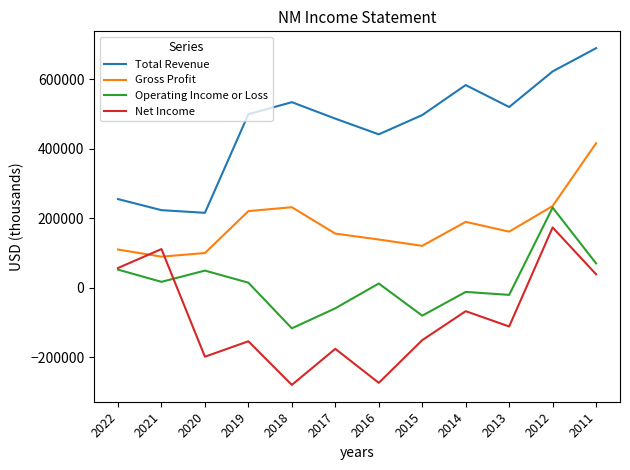

Which series has the largest total across all categories?

Total Revenue